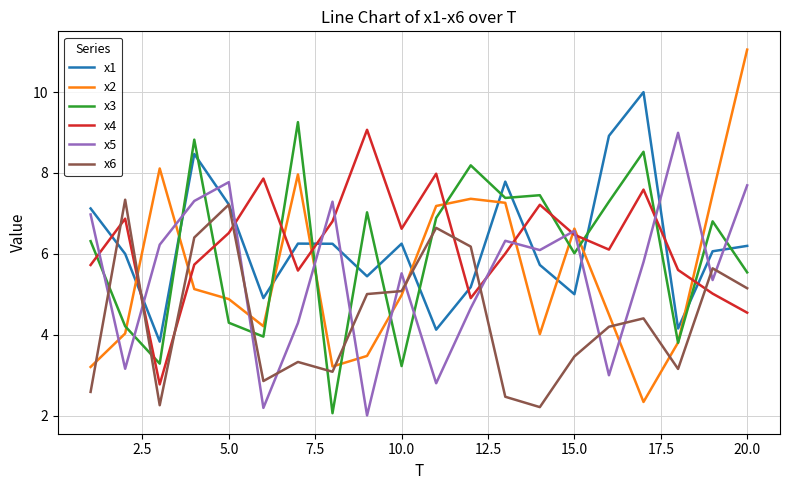

What is the lowest value of the x6 series?

2.2